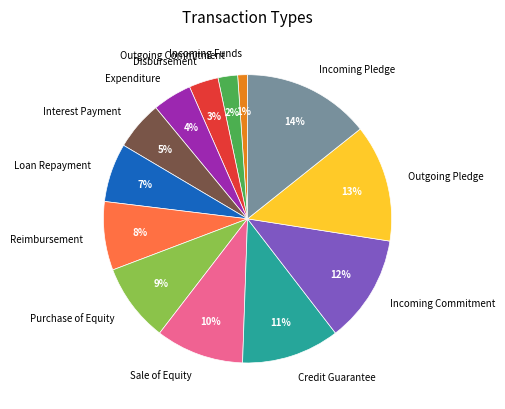

To the nearest percent, what is the combined percentage of Purchase of Equity and Interest Payment?

14%